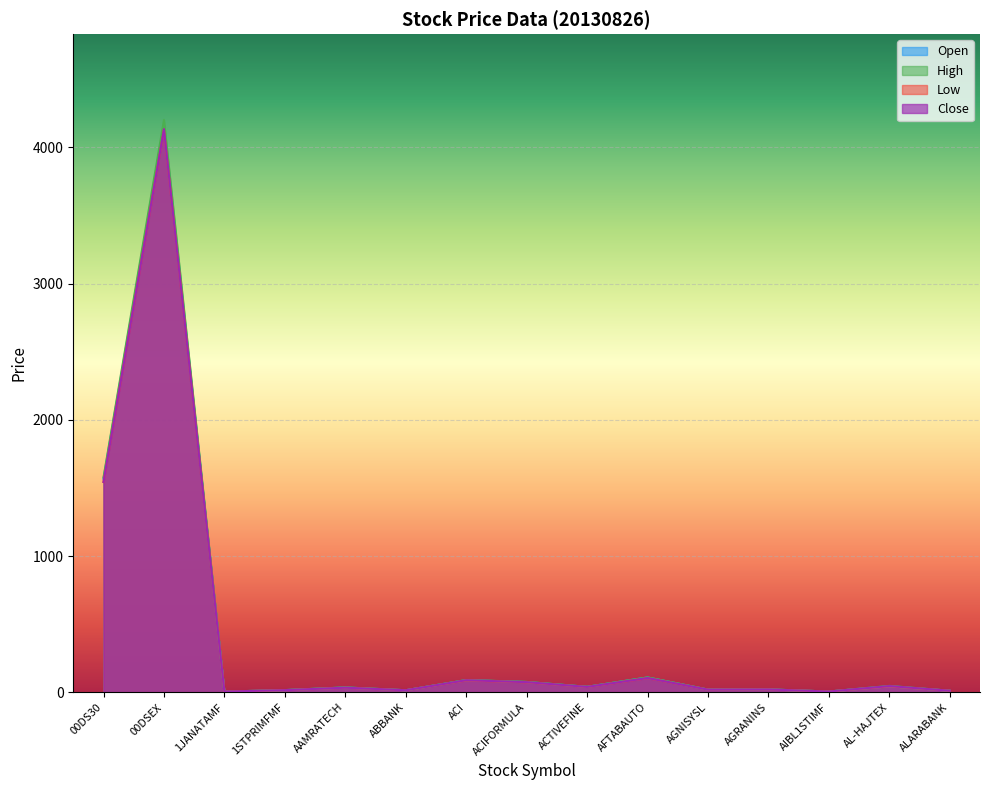

What is the value of the Open point at the 7th from the left?

90.3